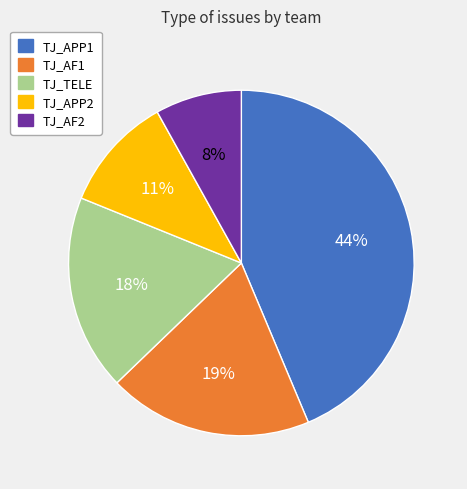

Does any single category account for the majority?

No